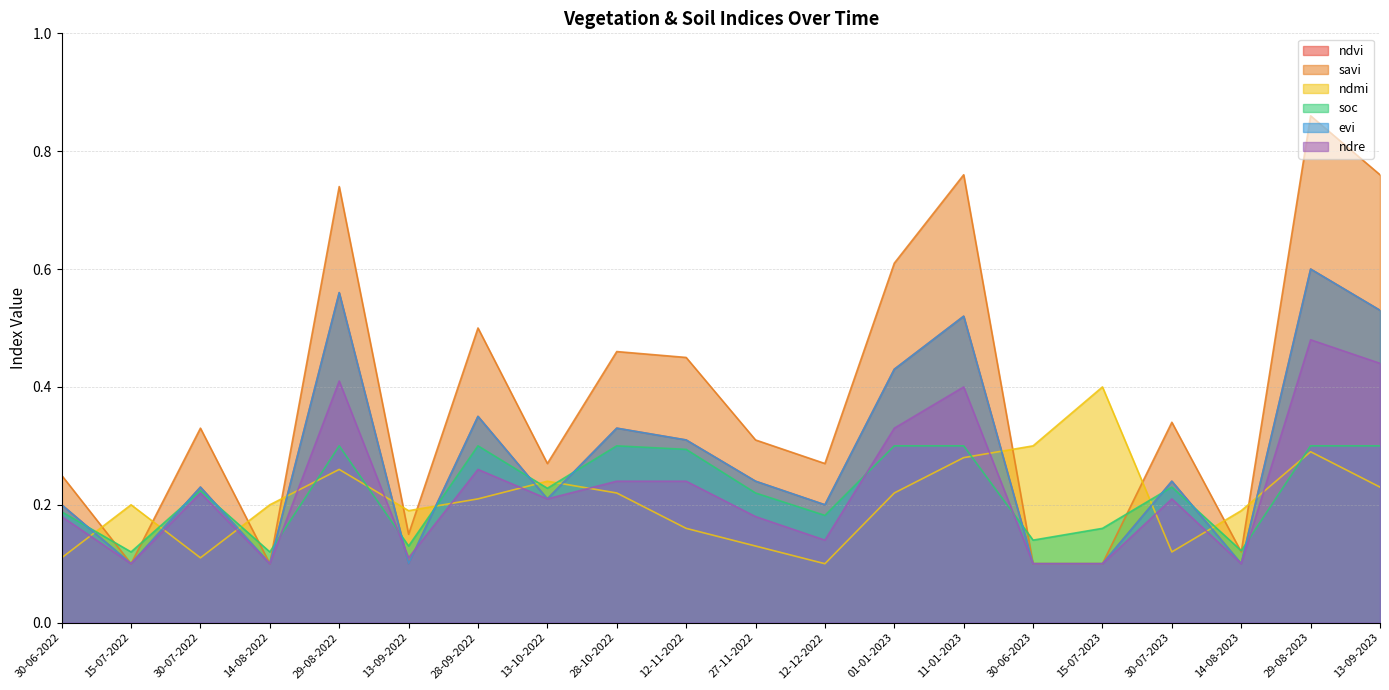

What is the label of the 16th point from the right?

29-08-2022